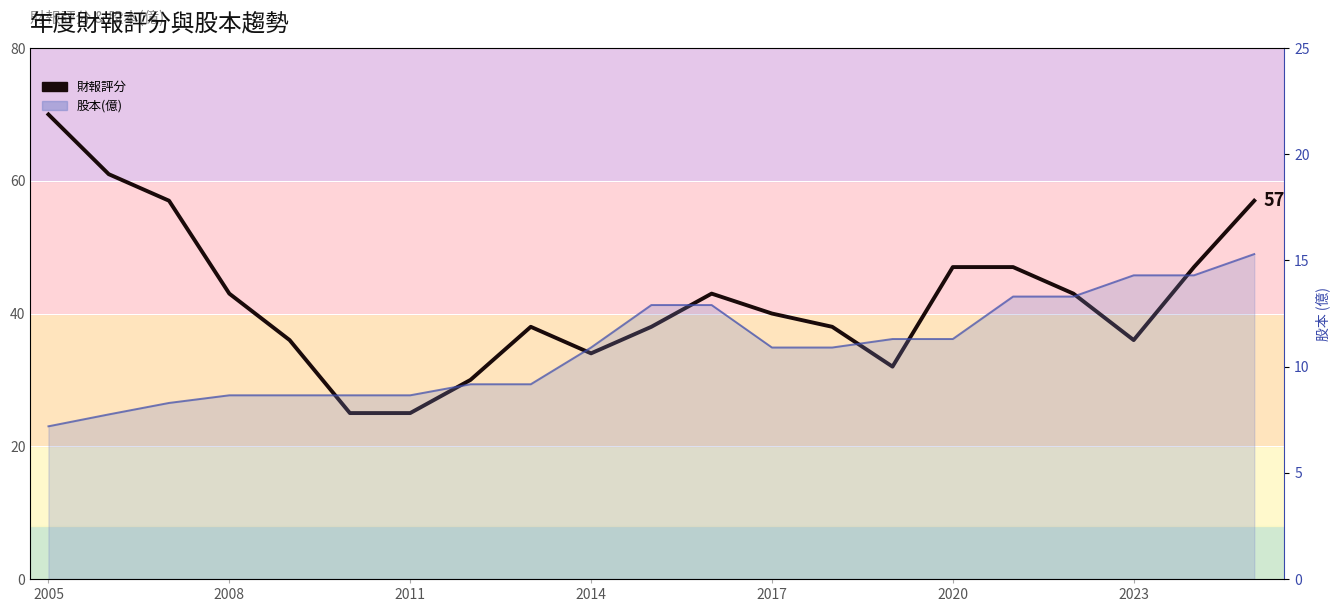

Reading right to left, list all the values displayed in this chart.

財報評分: 57.0	47.0	36.0	43.0	47.0	47.0	32.0	38.0	40.0	43.0	38.0	34.0	38.0	30.0	25.0	25.0	36.0	43.0	57.0	61.0	70.0
股本(億)_line: 15.3	14.3	14.3	13.3	13.3	11.3	11.3	10.9	10.9	12.9	12.9	10.9	9.2	9.2	8.7	8.7	8.7	8.7	8.3	7.8	7.2